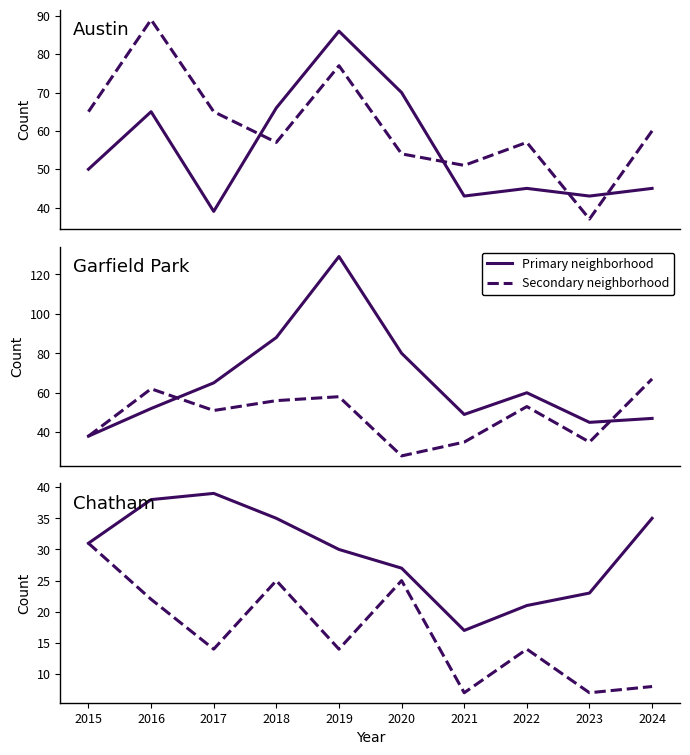

Between 2017 and 2024, which series saw the biggest shift?

Garfield Park